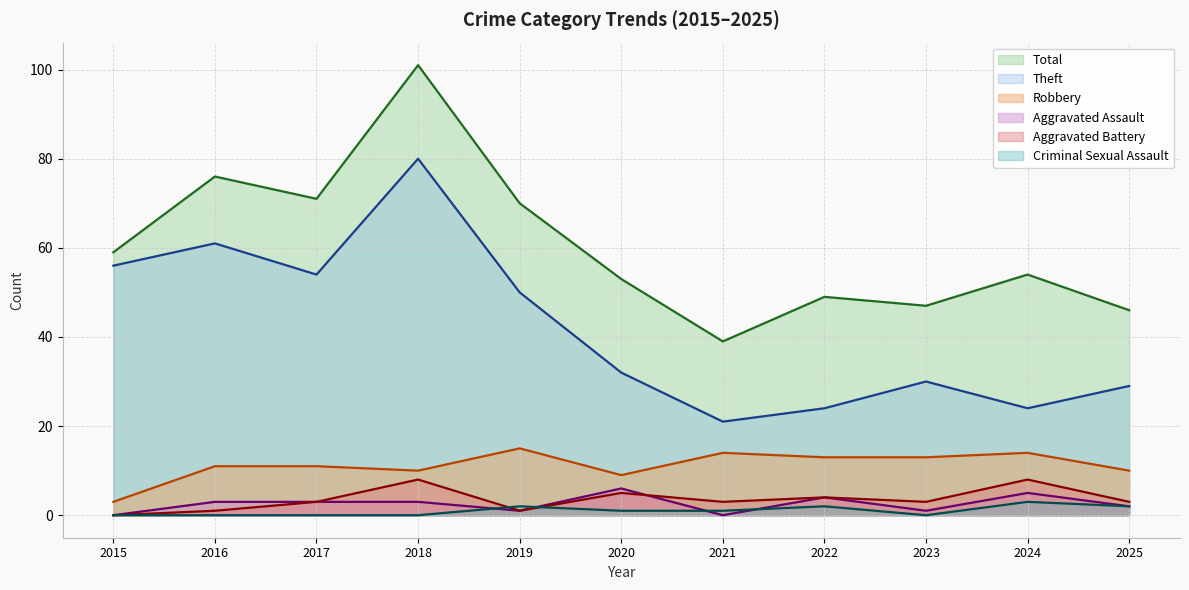

True or false: Aggravated Battery and Theft intersect in this chart.

False